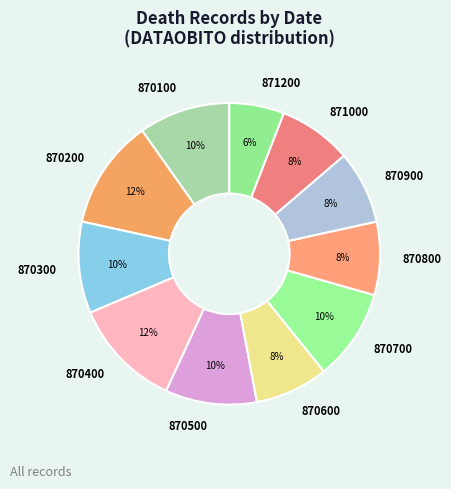

Is there a majority slice in this chart?

No